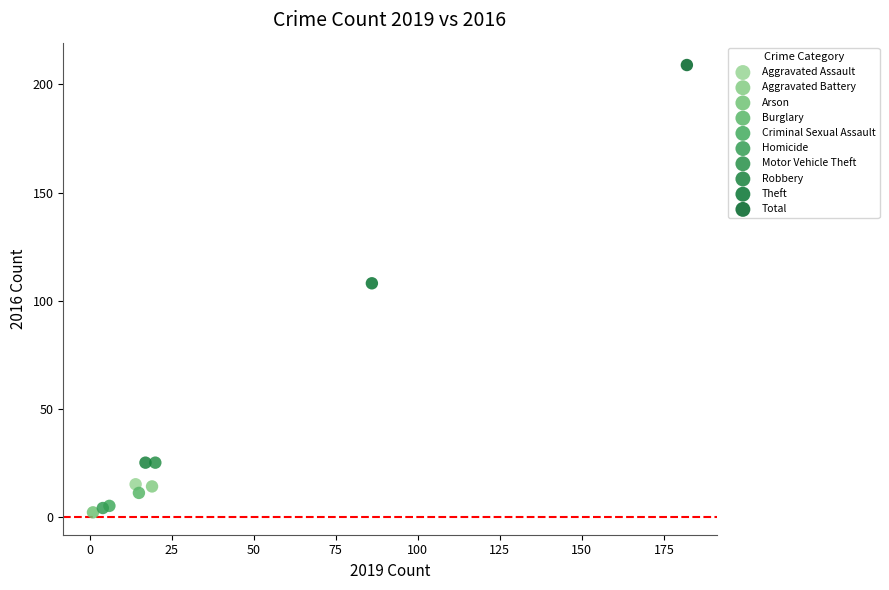

What are all the series names shown in the legend?

Aggravated Assault, Aggravated Battery, Arson, Burglary, Criminal Sexual Assault, Homicide, Motor Vehicle Theft, Robbery, Theft, Total